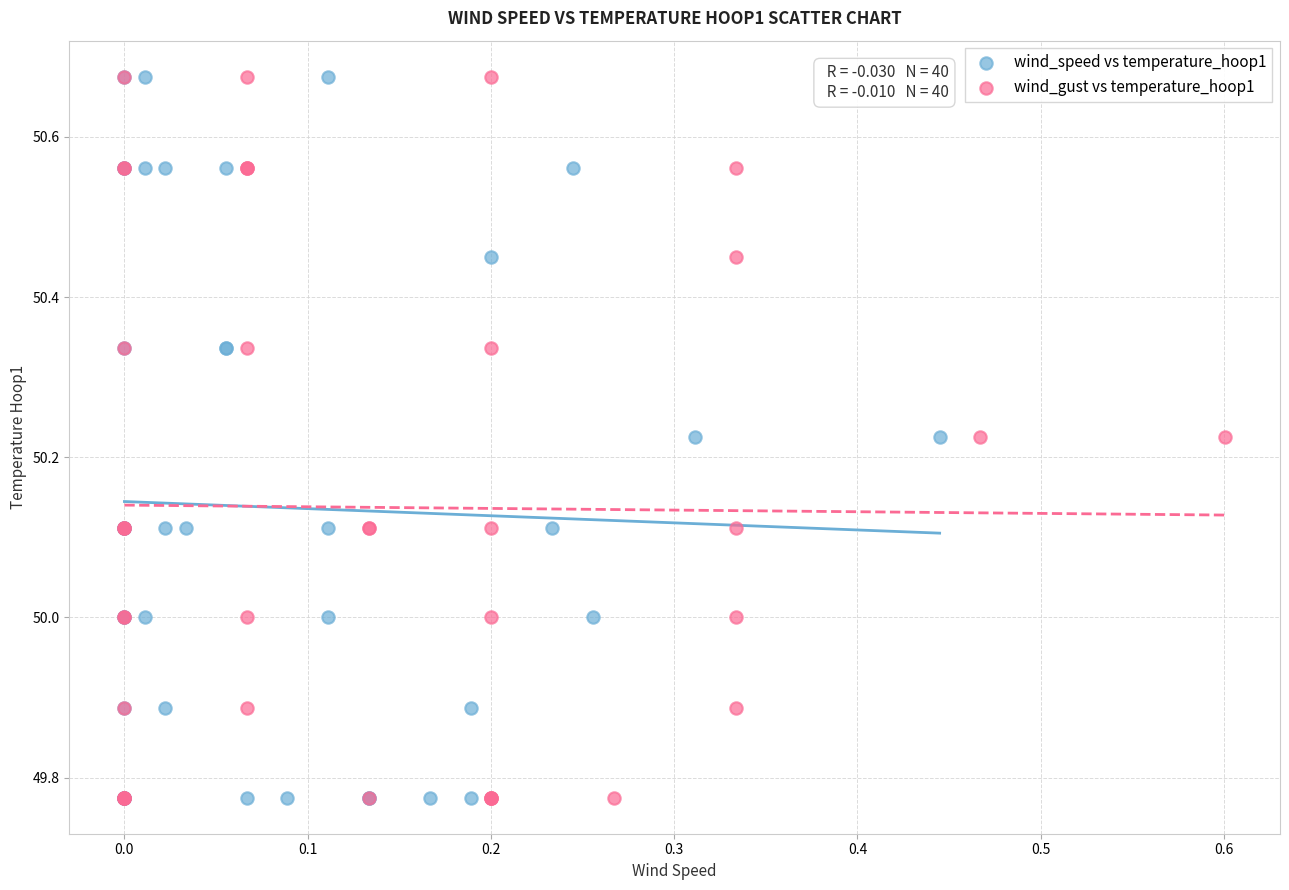

What are all the series names shown in the legend?

wind_speed vs temperature_hoop1, wind_gust vs temperature_hoop1